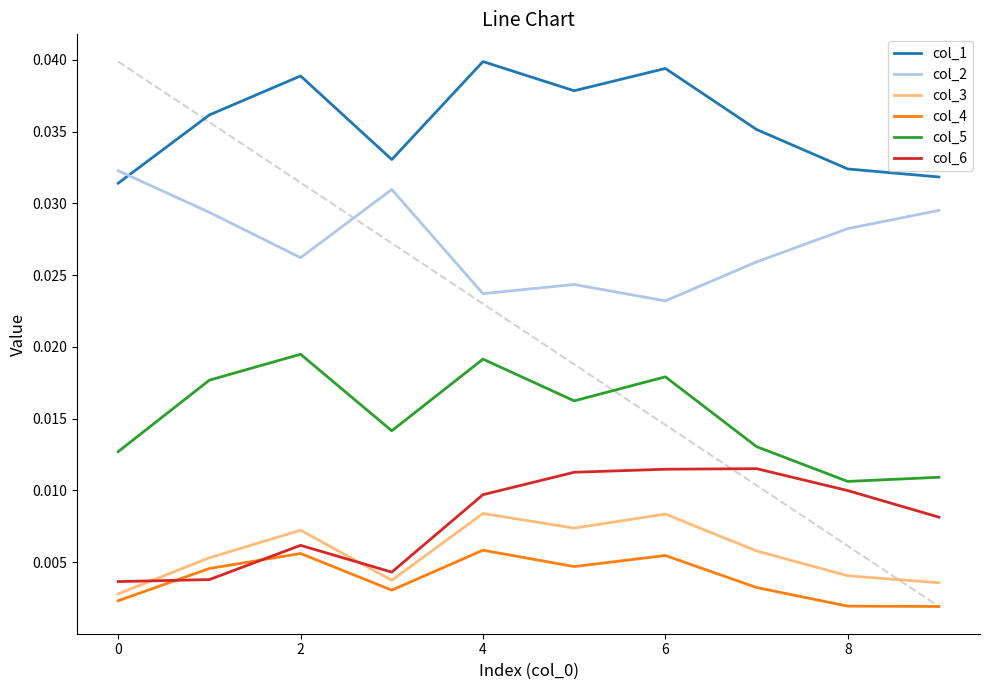

True or false: col_2 and col_6 intersect in this chart.

False